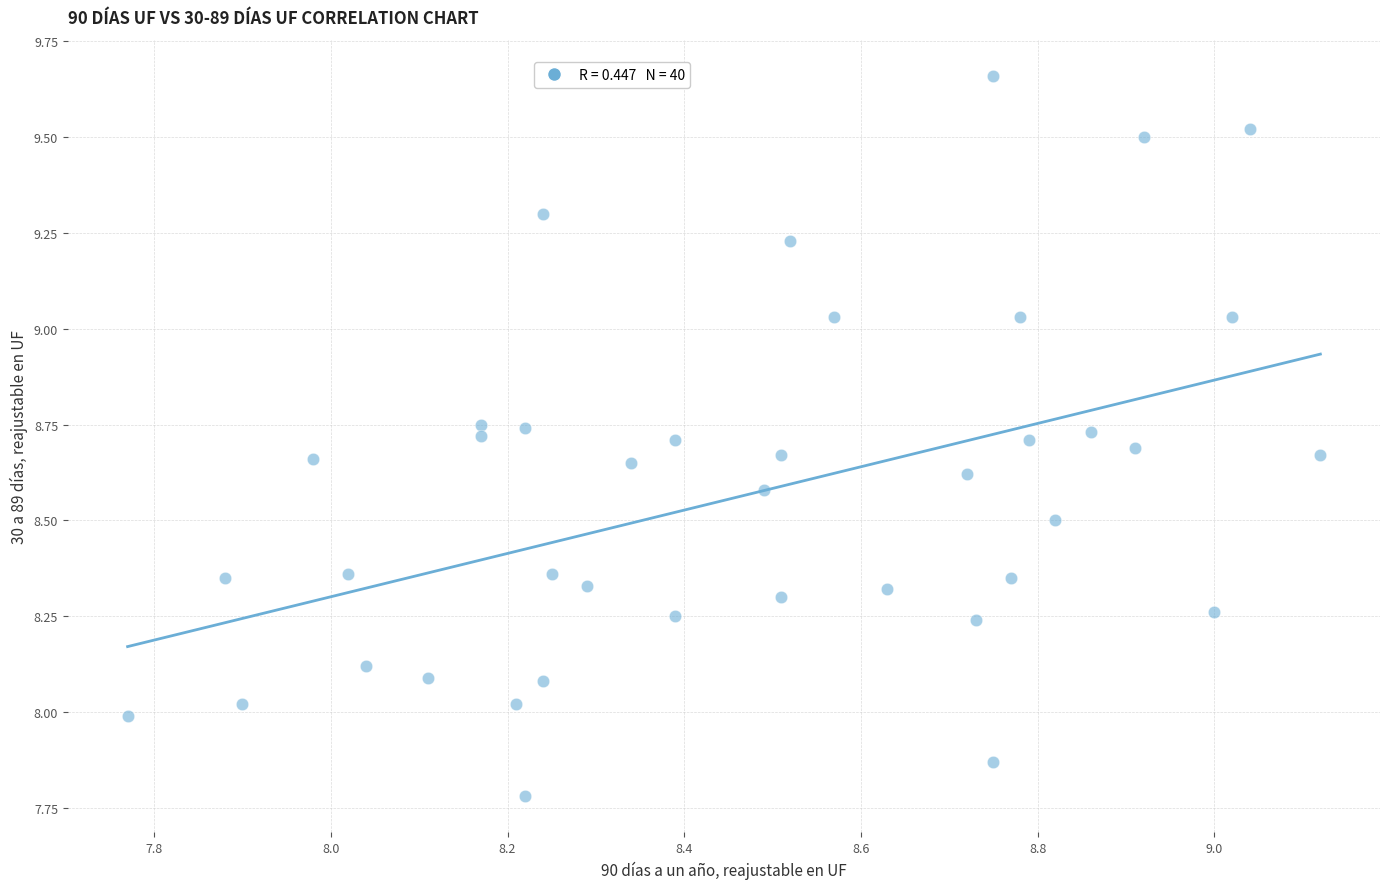

What is the range of Y values (max minus min)?

1.9